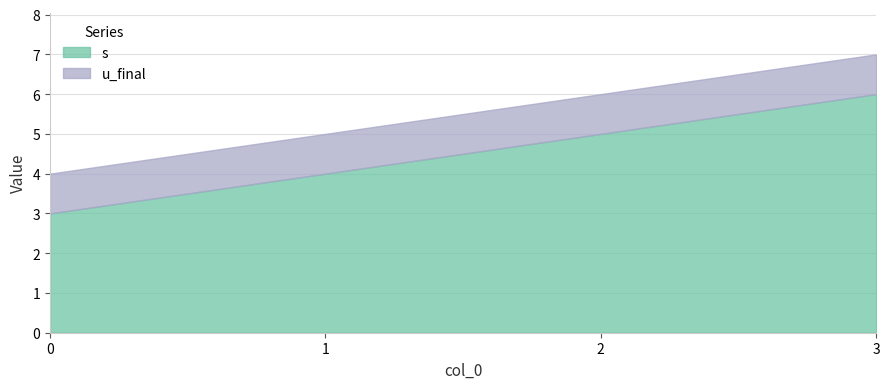

What is the value of the u_final point at the 1st from the left?

1